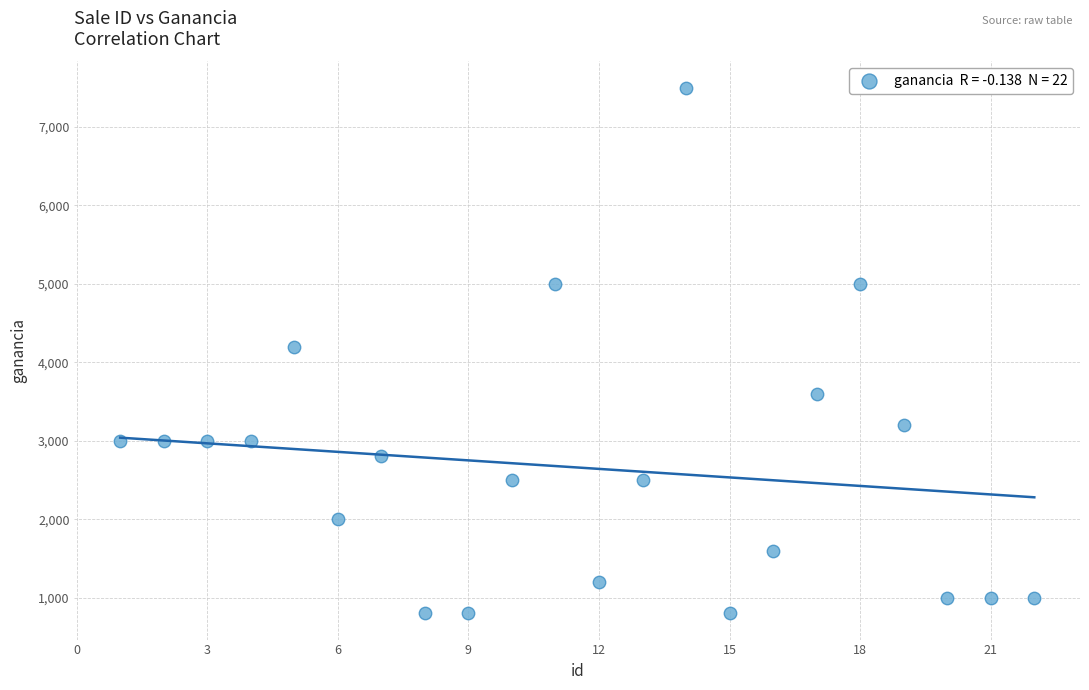

What is the range of Y values (max minus min)?

6700